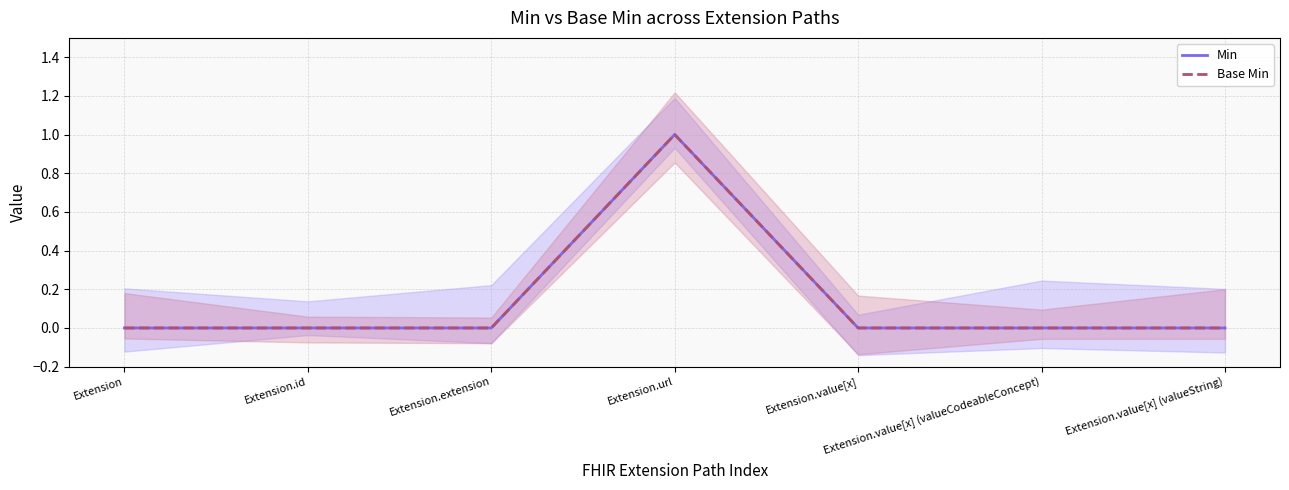

How many interior local peaks does the Min series have?

1